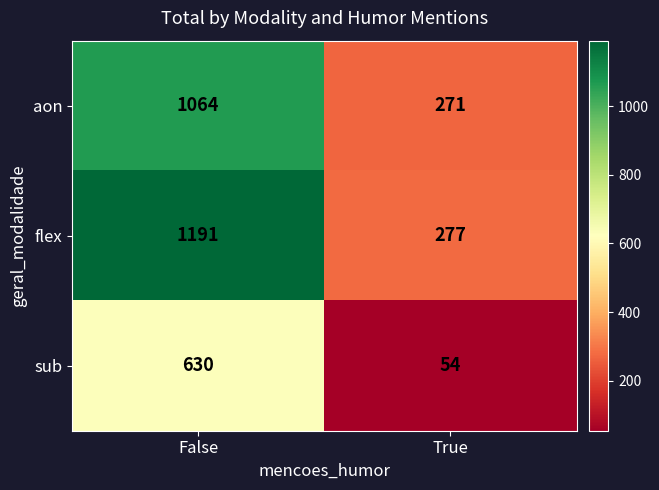

Count the number of data series in this chart.

3